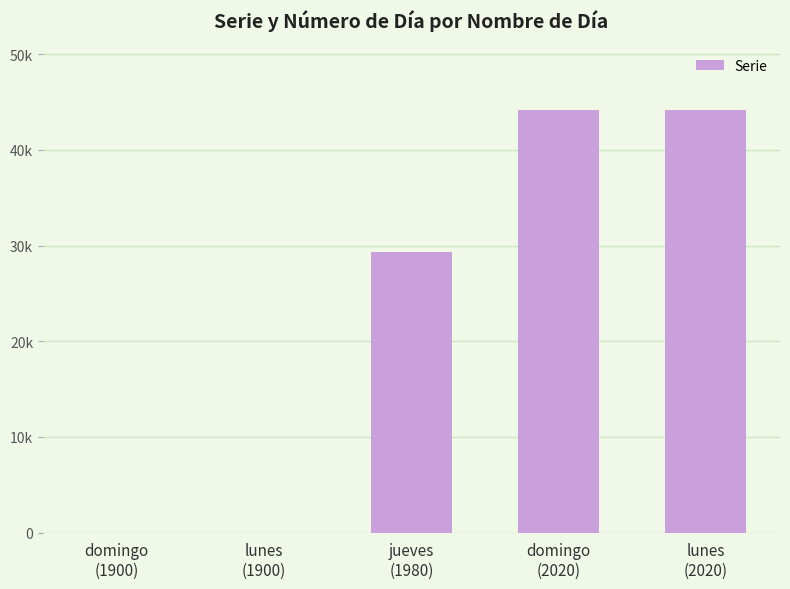

Read the value at domingo
(1900).

1